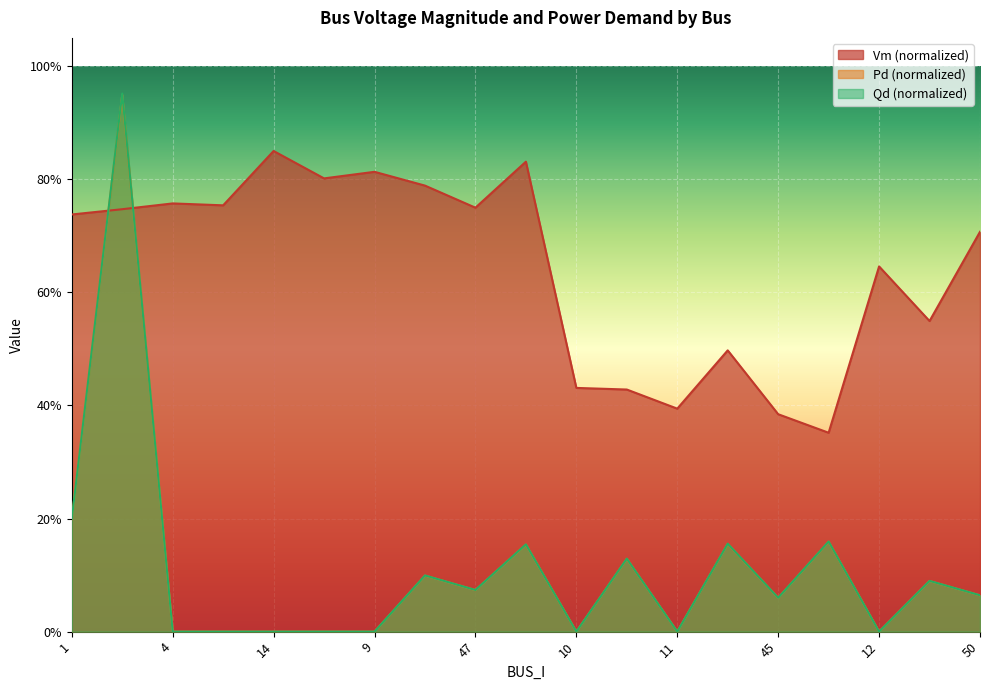

What is the lowest value of the Vm series?

0.4